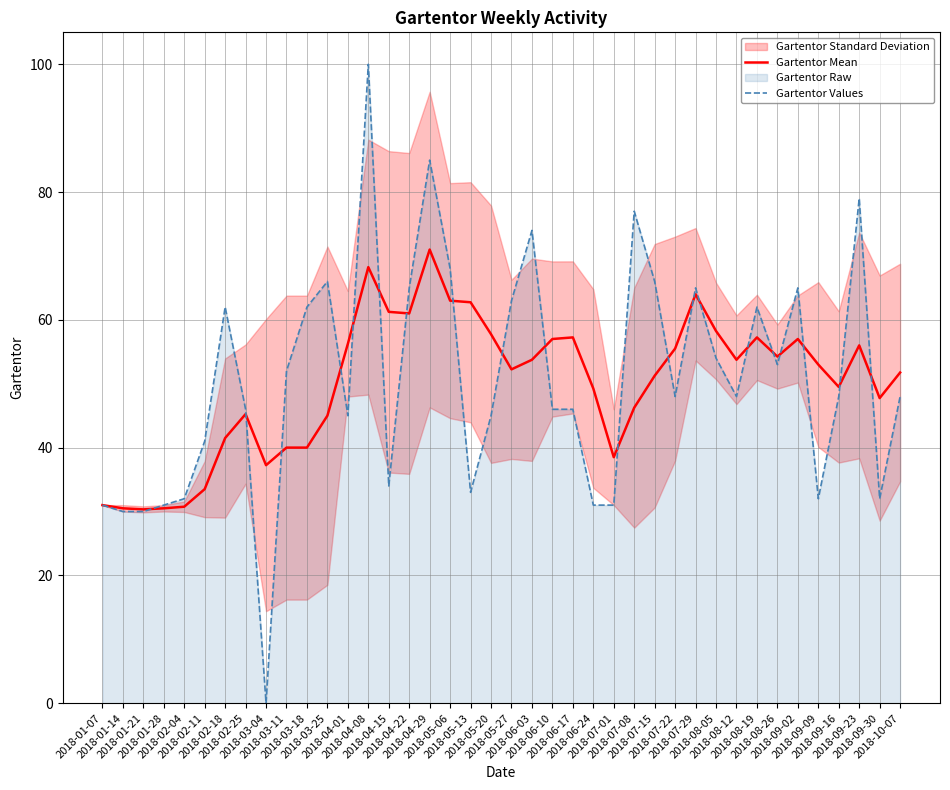

Does the chart have visible grid lines?

Yes